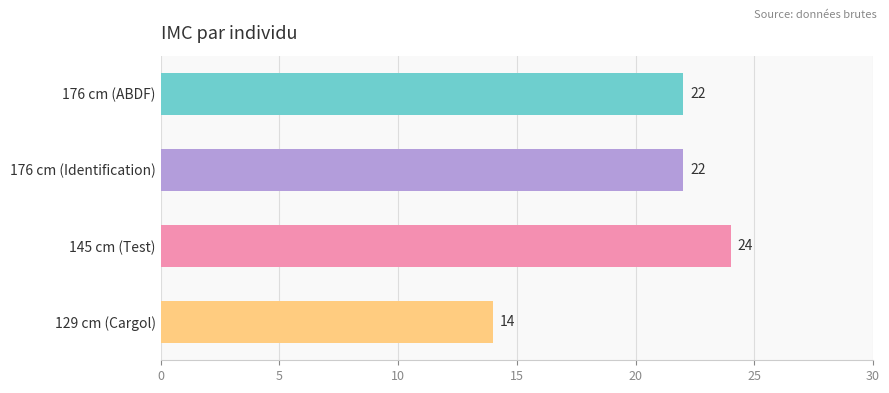

What position from the bottom is 145 cm (Test)?

2